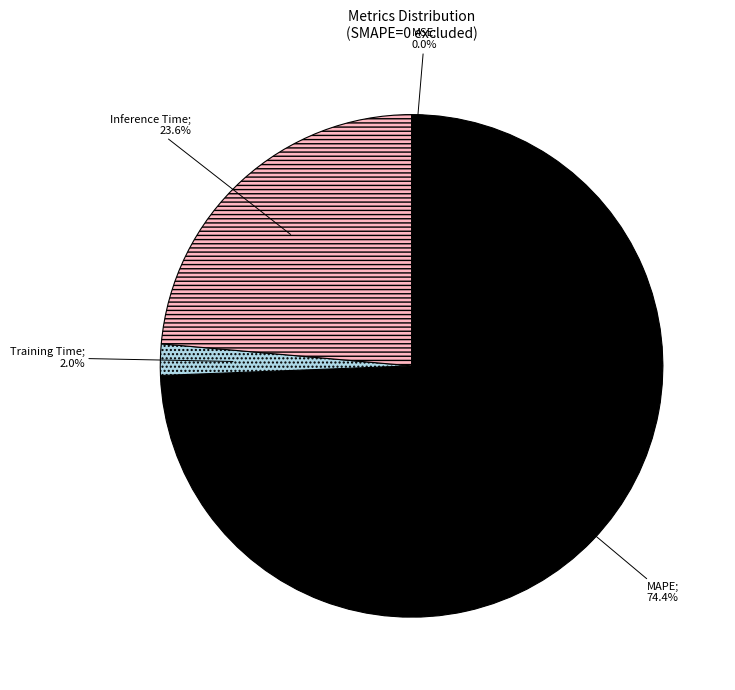

Is there any slice that represents more than half of the pie?

Yes